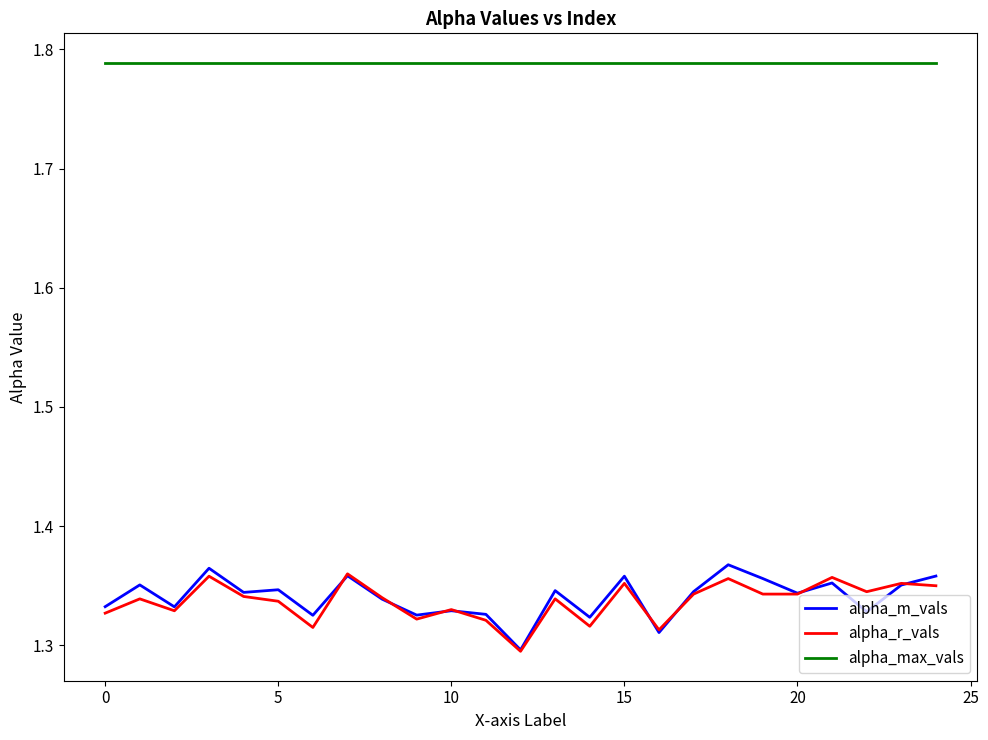

True or false: alpha_max_vals and alpha_m_vals intersect in this chart.

False